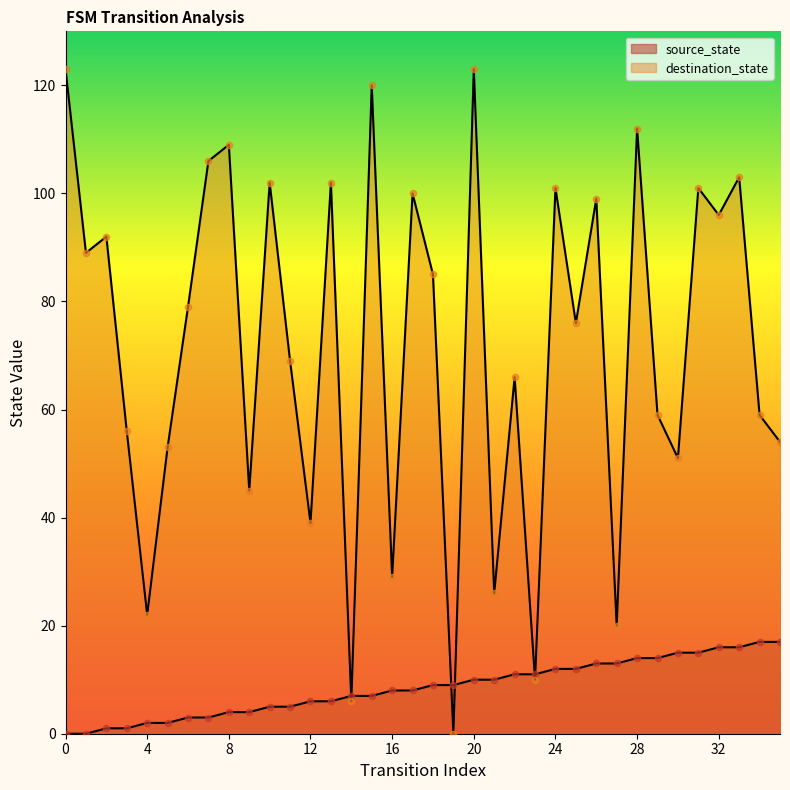

Which series reaches the maximum Y coordinate?

destination_state